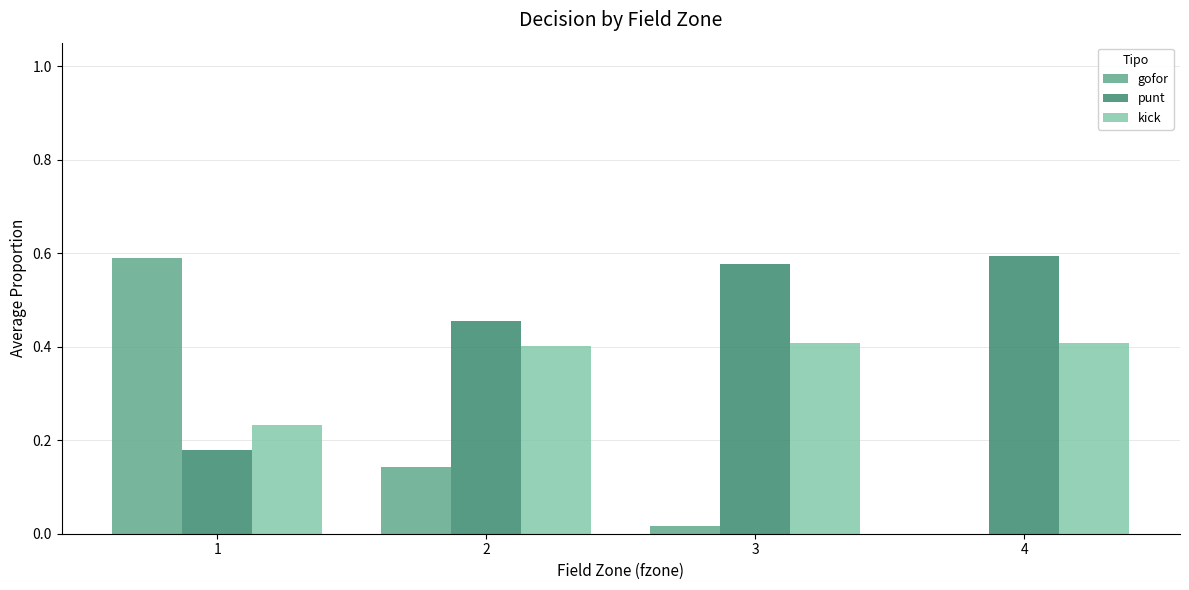

What is the sum of the kick values at 2 and 4?

0.8